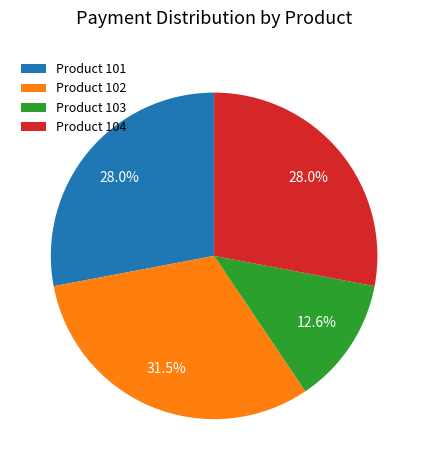

Which category has the biggest portion of the pie?

Product 102